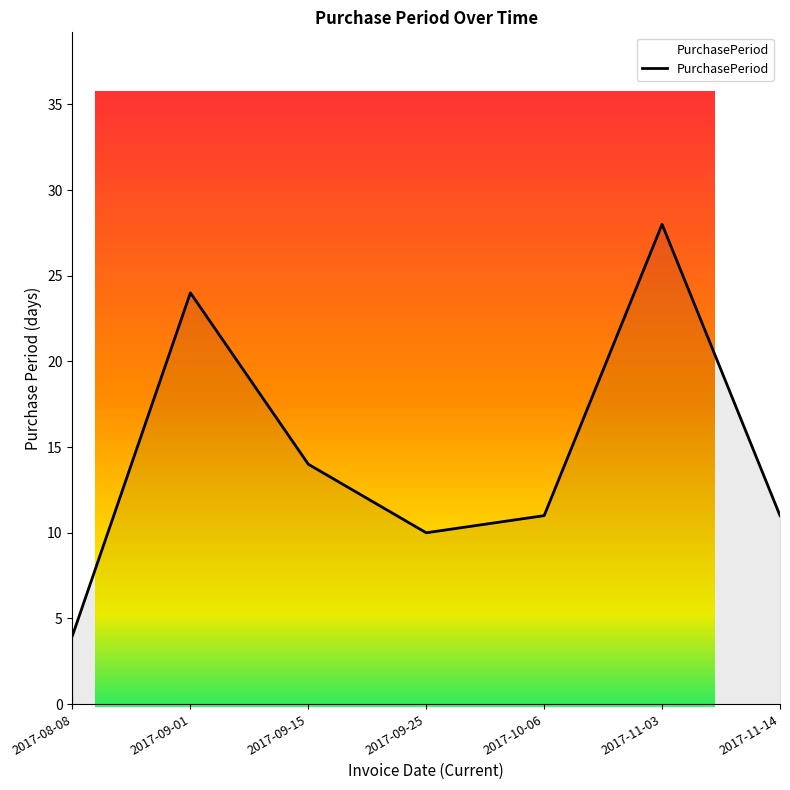

List the labels in order of value, largest first.

2017-11-03, 2017-09-01, 2017-09-15, 2017-10-06, 2017-11-14, 2017-09-25, 2017-08-08